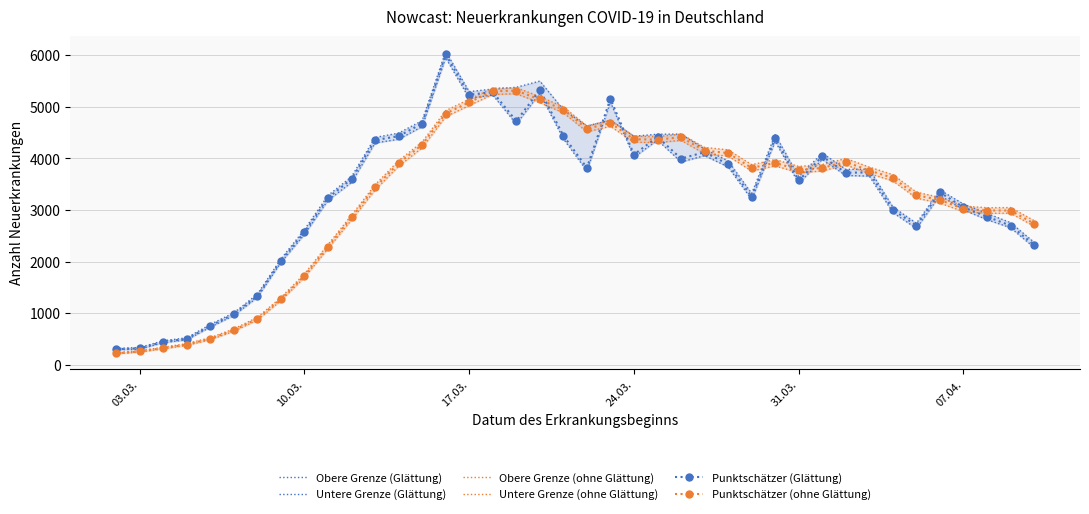

Which series has the largest range (max minus min)?

Obere Grenze (Glättung)